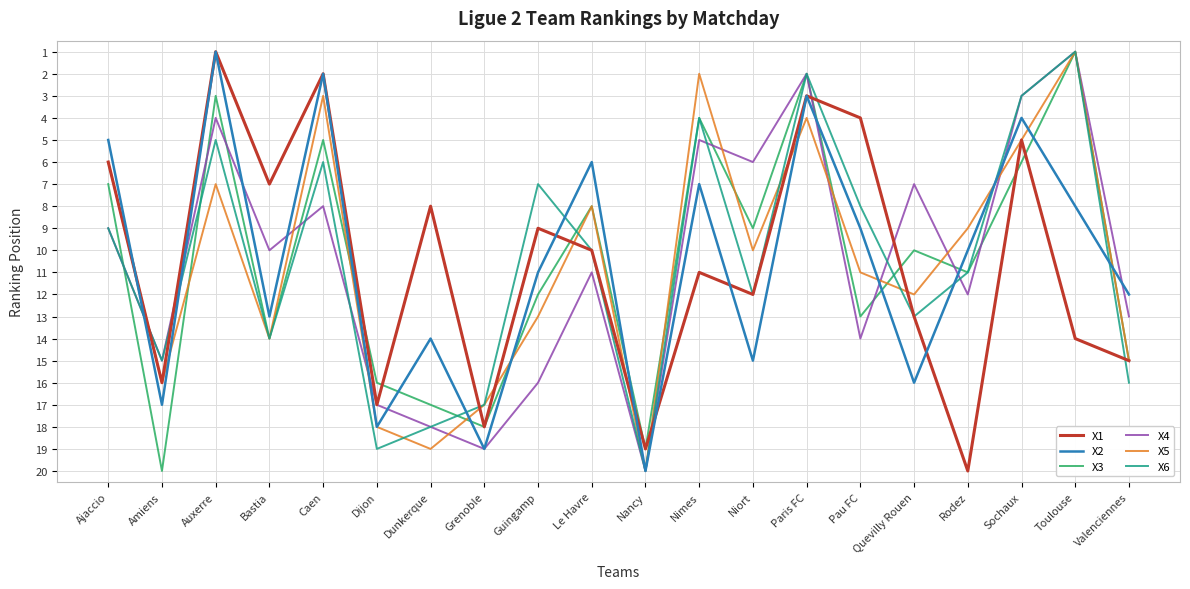

What is the difference between the X2 values at Sochaux and Nimes?

3